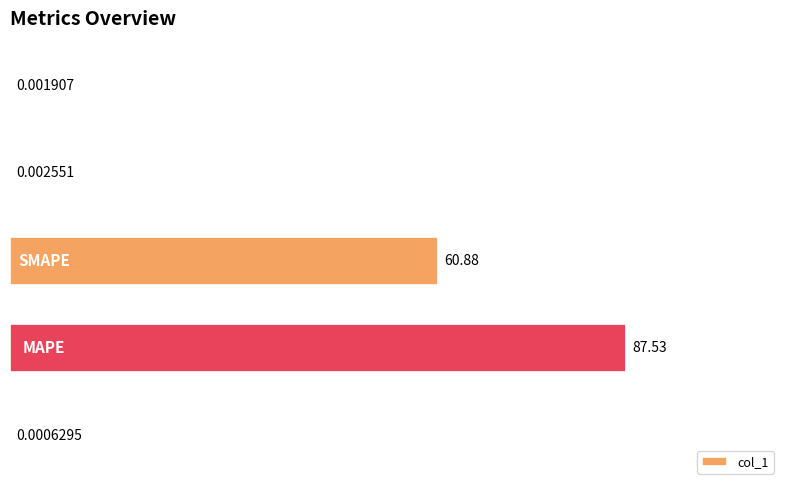

What is the difference between the maximum and minimum values?

87.5